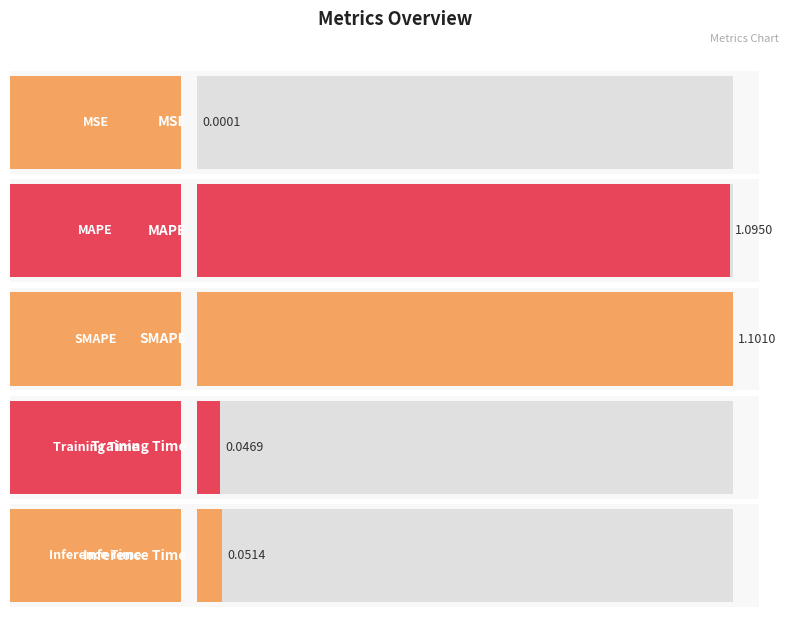

How many bars are there in total?

5